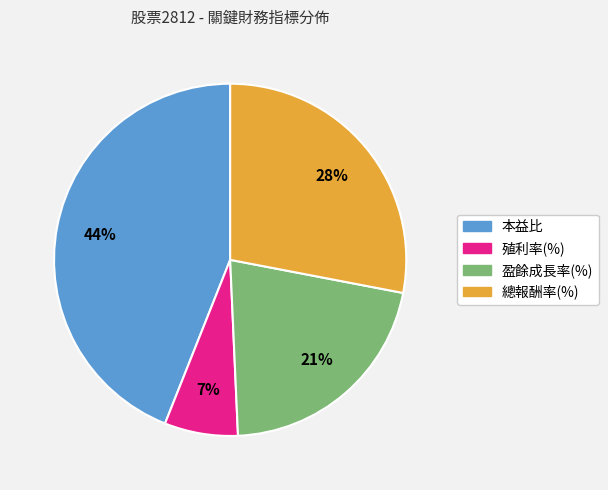

Rank the categories by value from lowest to highest.

殖利率(%), 盈餘成長率(%), 總報酬率(%), 本益比